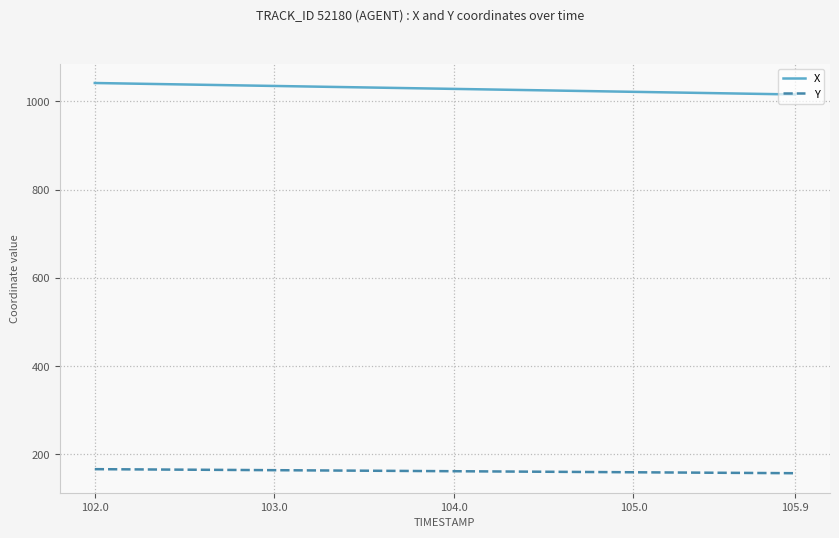

How many series are shown in this chart?

2